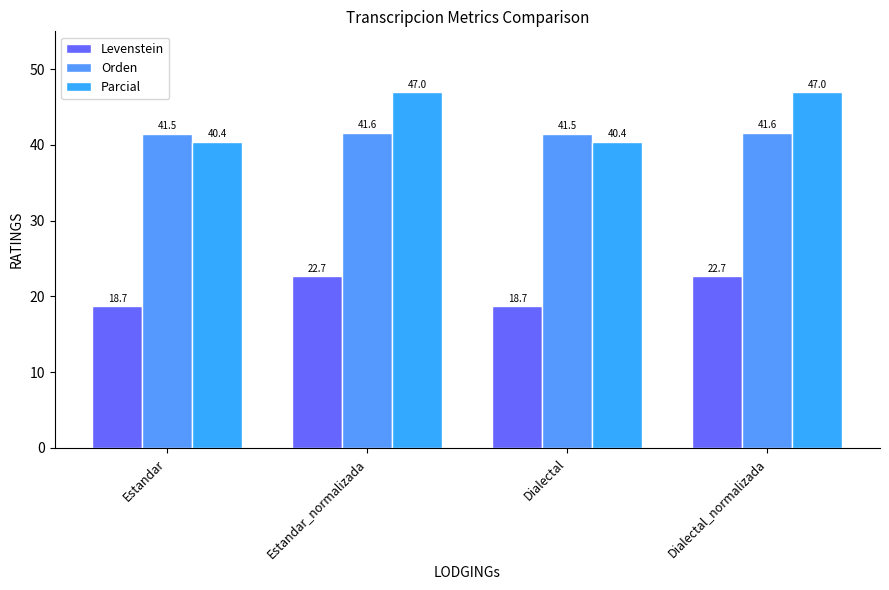

Which has a higher value, Estandar or Dialectal_normalizada?

Dialectal_normalizada